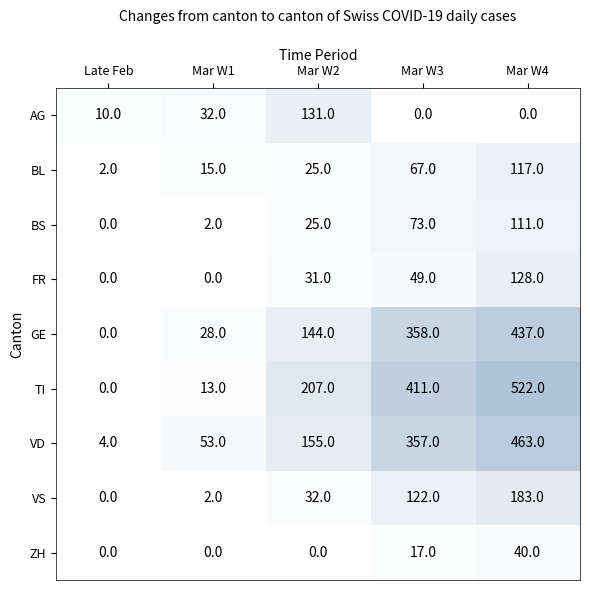

Is it true that TI equals 202 at Mar W4?

False